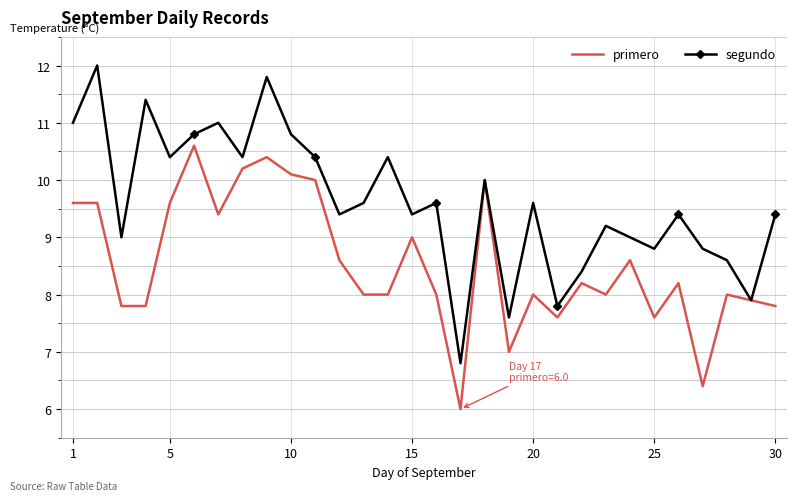

What is the lowest value of the segundo series?

6.8